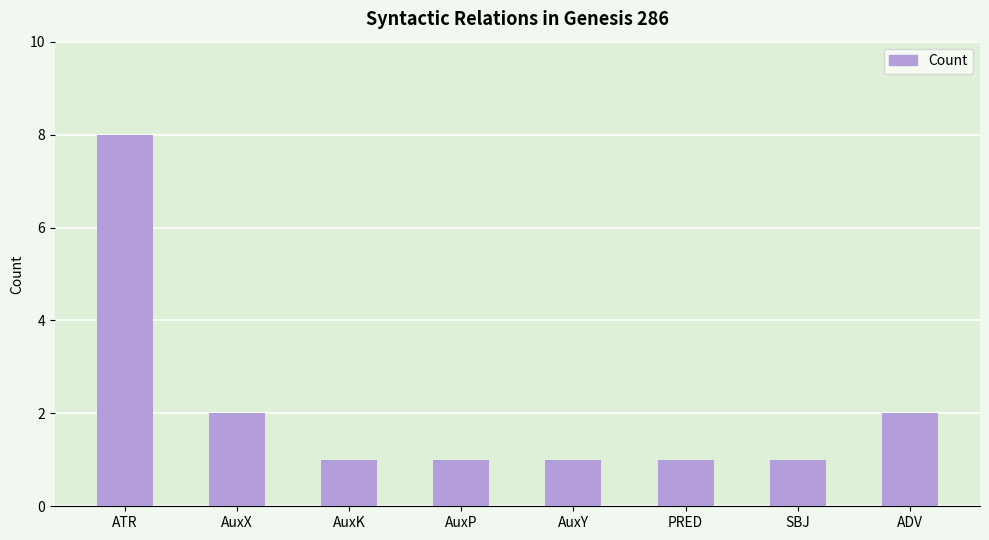

What is the sum of all values?

17